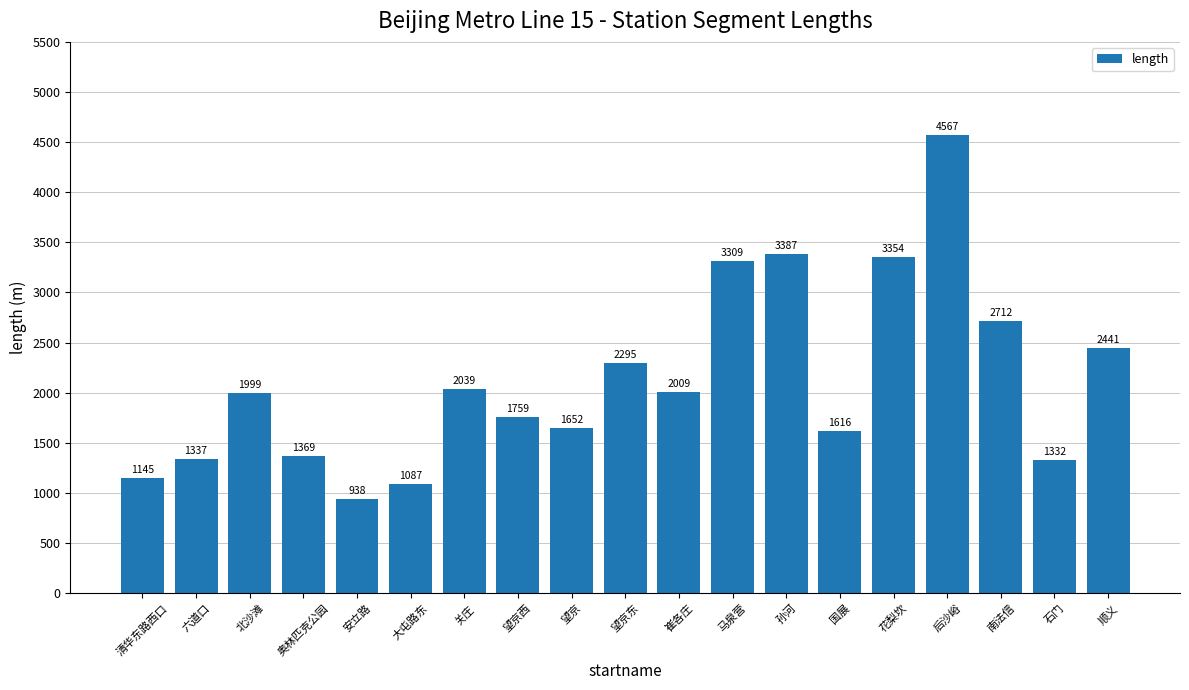

What is the label of the 7th bar from the left?

关庄